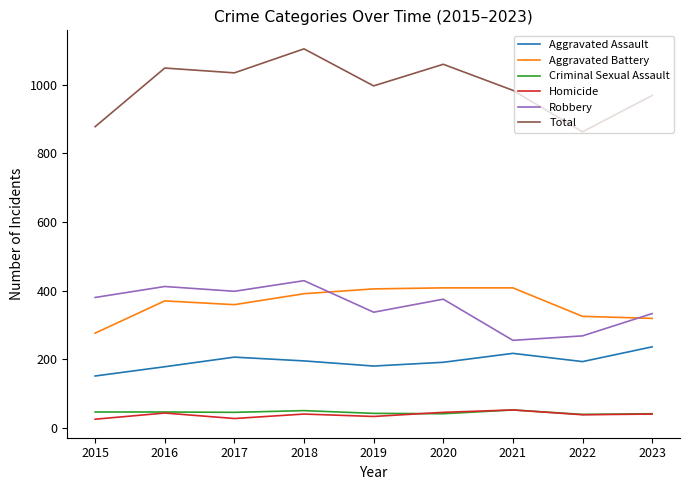

True or false: Homicide and Aggravated Battery intersect in this chart.

False